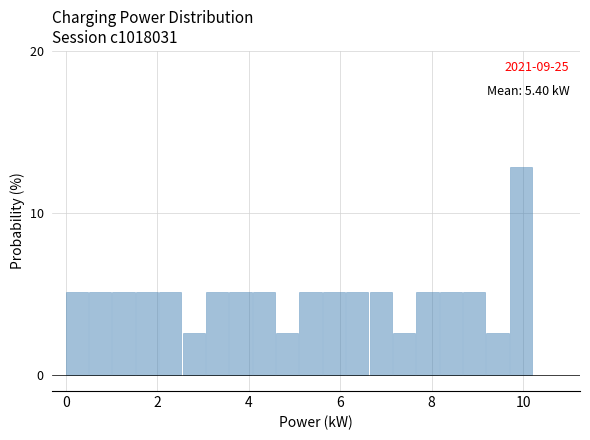

Read against the x-axis, roughly where is the centre of the tallest bar?

10.0